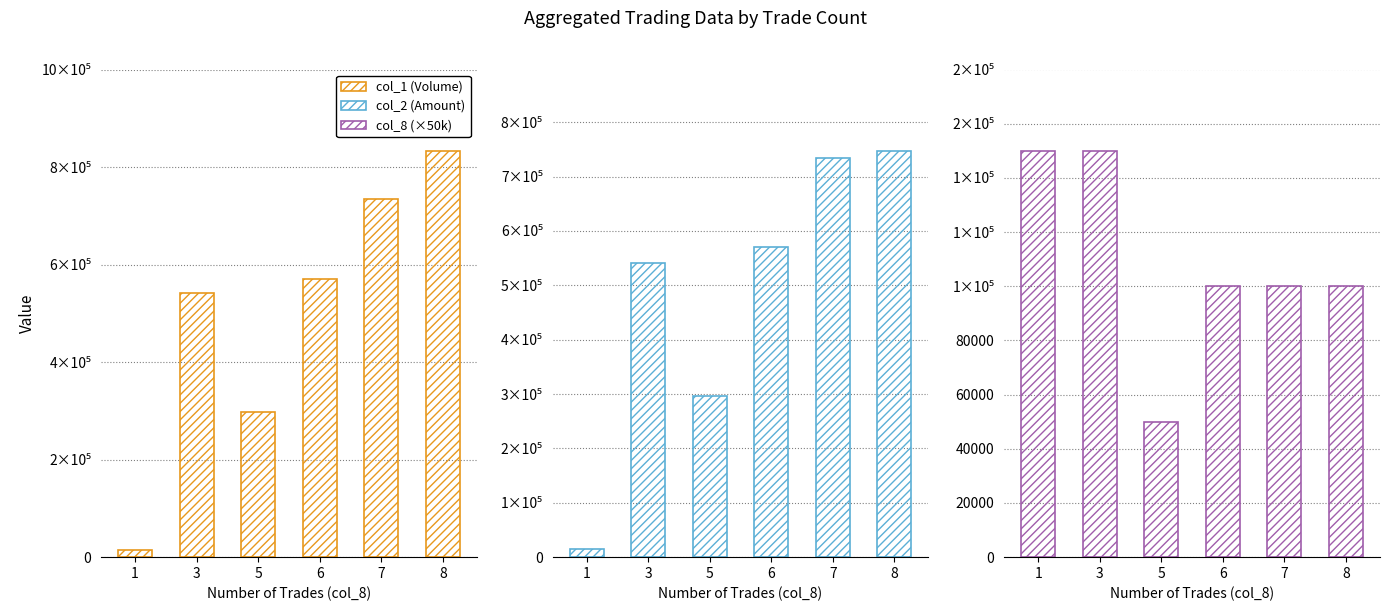

How many bars are there in total?

18